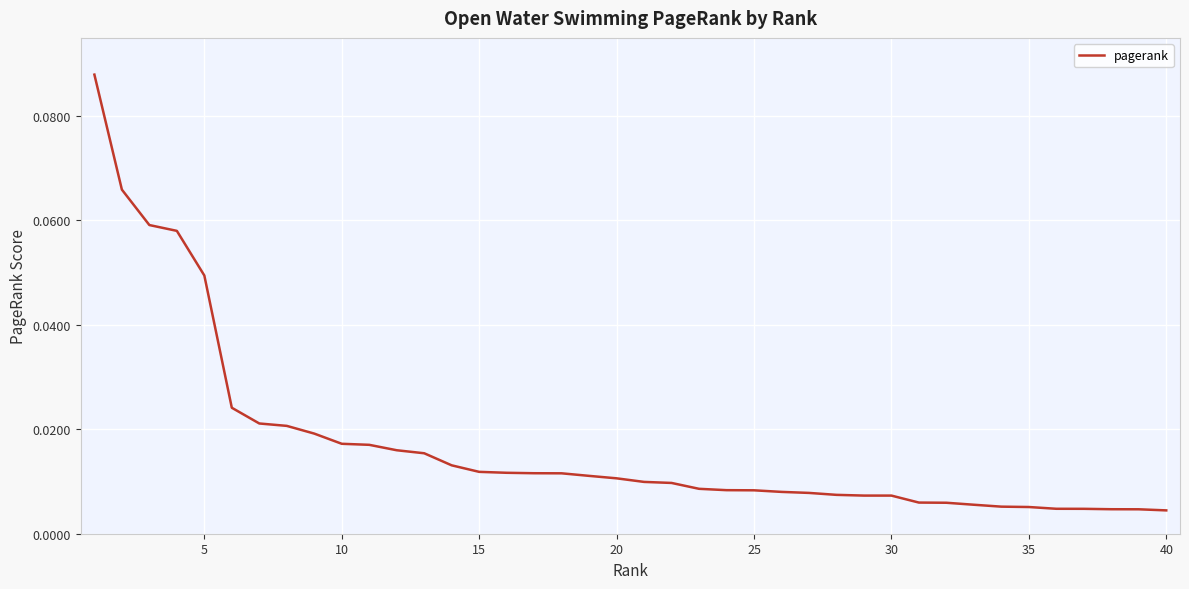

How many lines are shown in the chart?

1